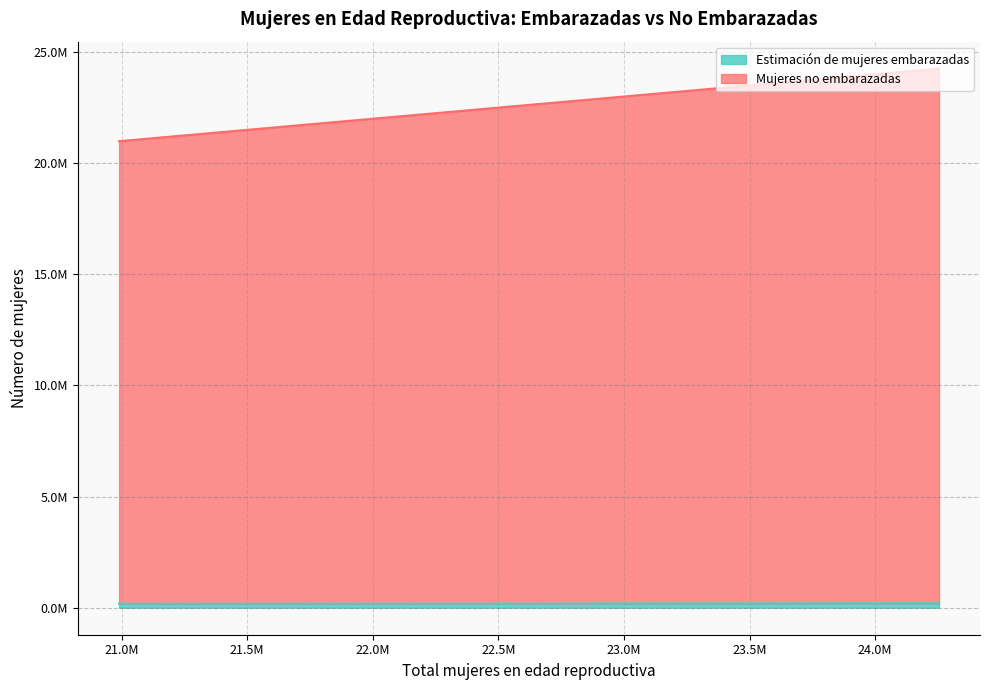

What is the smallest value displayed?

187264.7